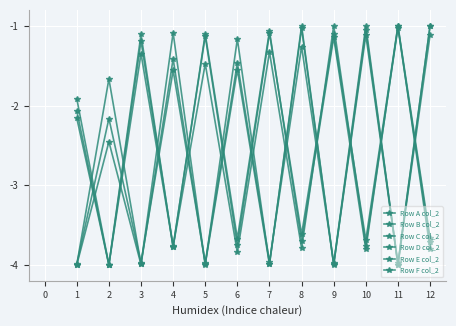

List the series in order of their peak value, lowest first.

Row A col_2, Row B col_2, Row C col_2, Row D col_2, Row E col_2, Row F col_2